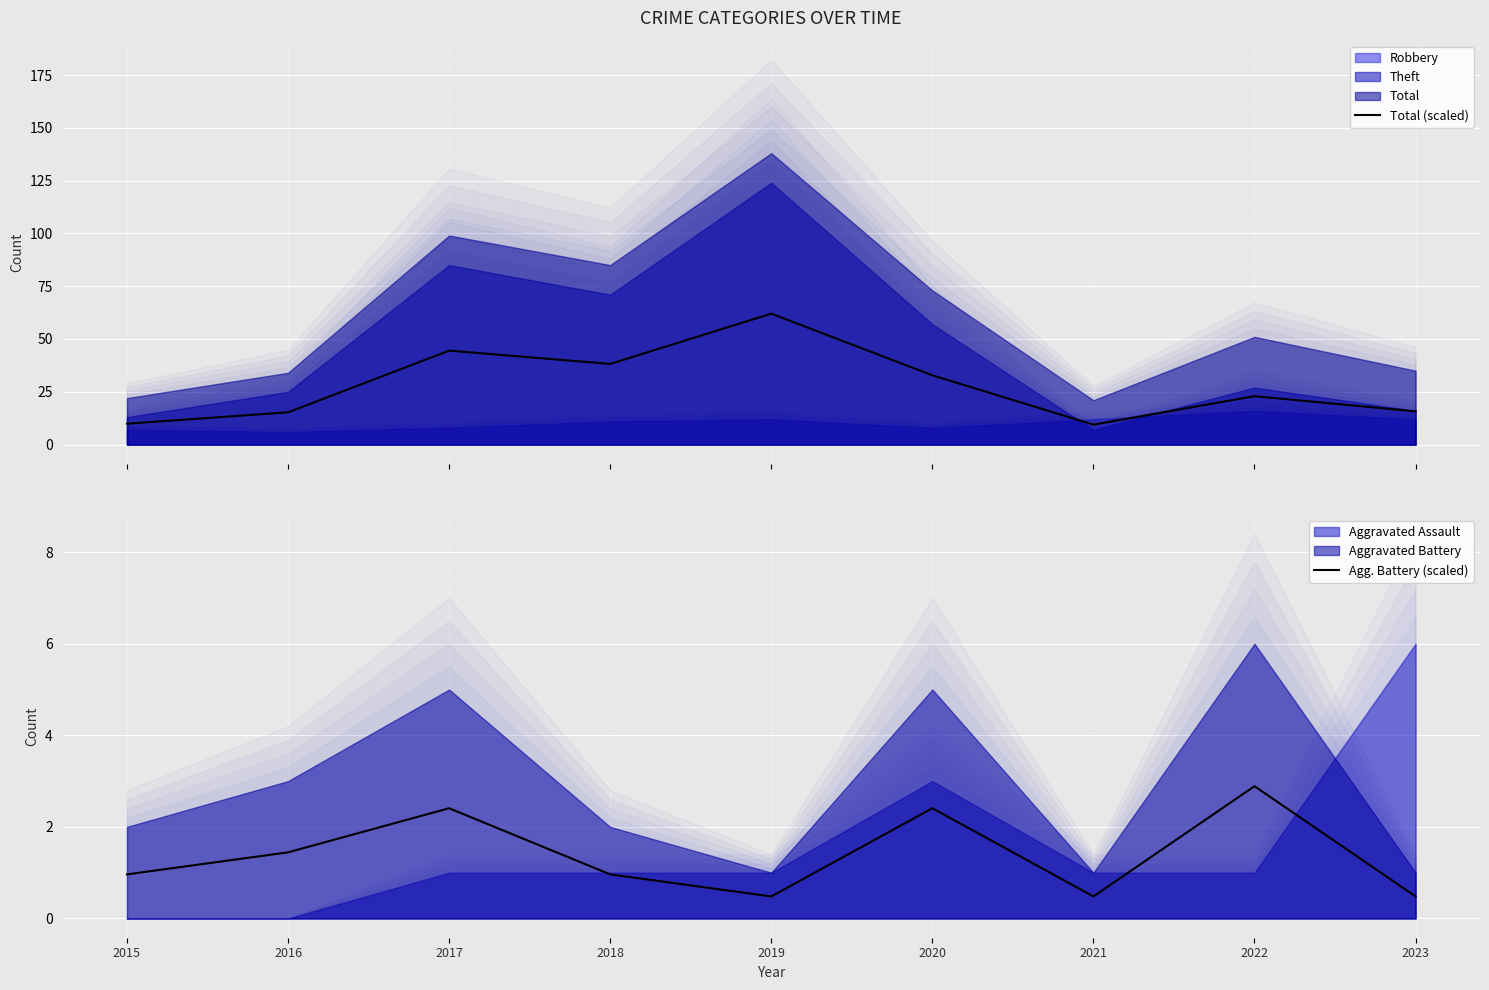

Is it true that Agg. Battery (scaled) equals 1.0 at 2015?

True